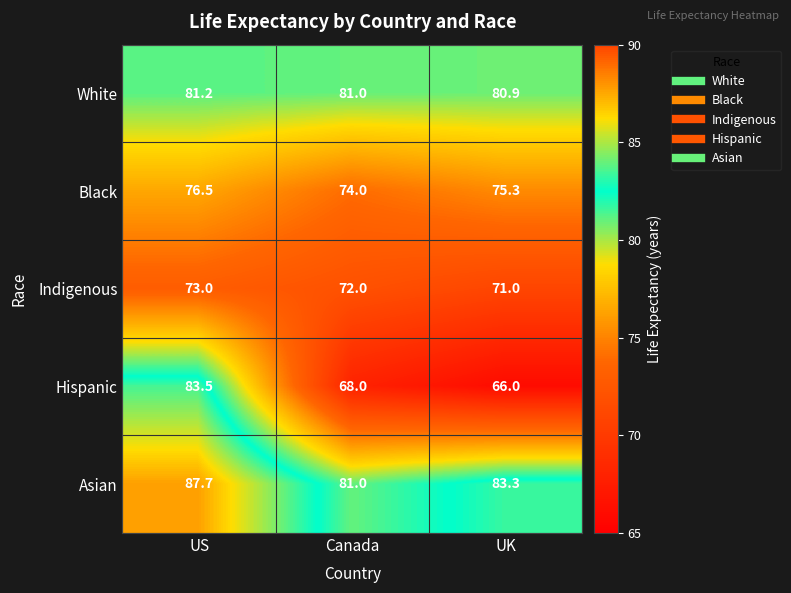

Which series has the widest spread of values?

Hispanic